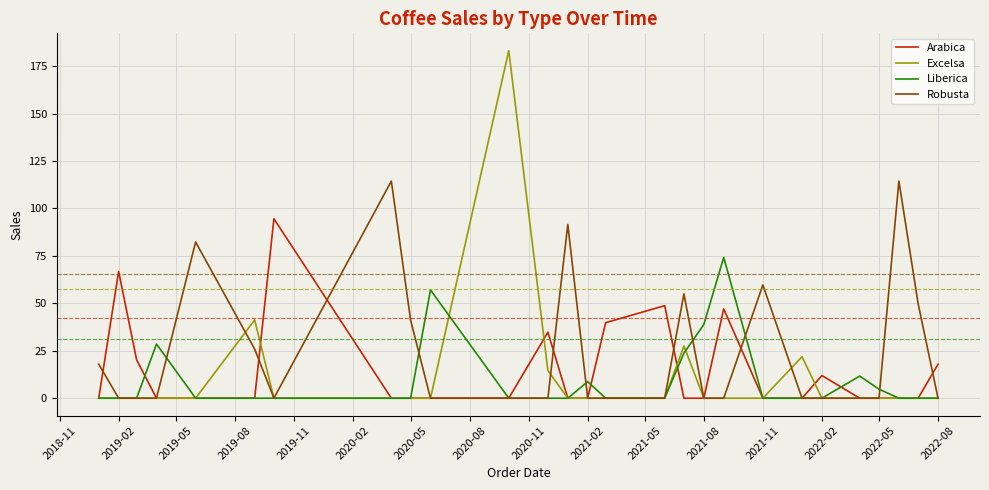

What is the highest value of the Robusta series?

114.4